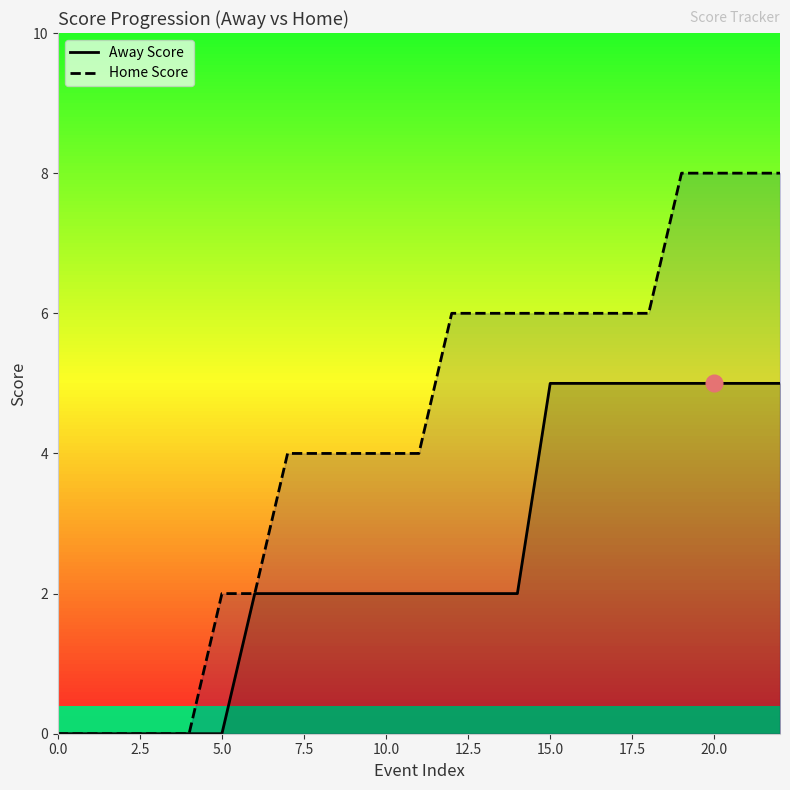

Does the chart have visible grid lines?

No